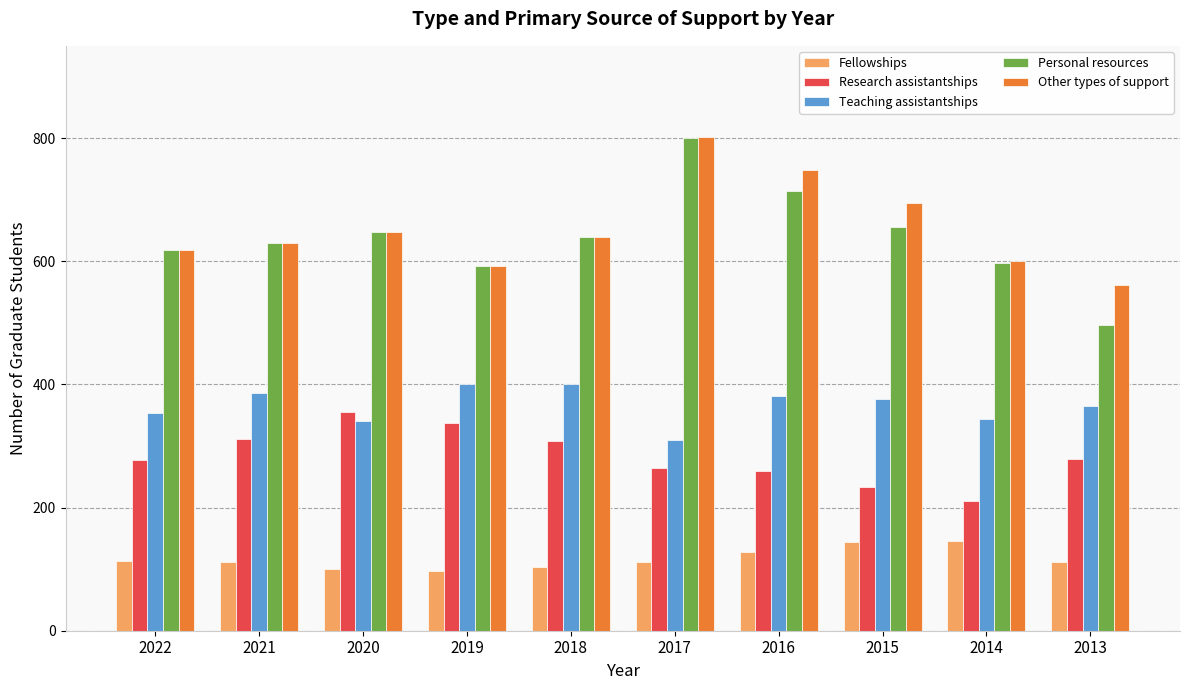

What is the sum of all Fellowships values?

1168